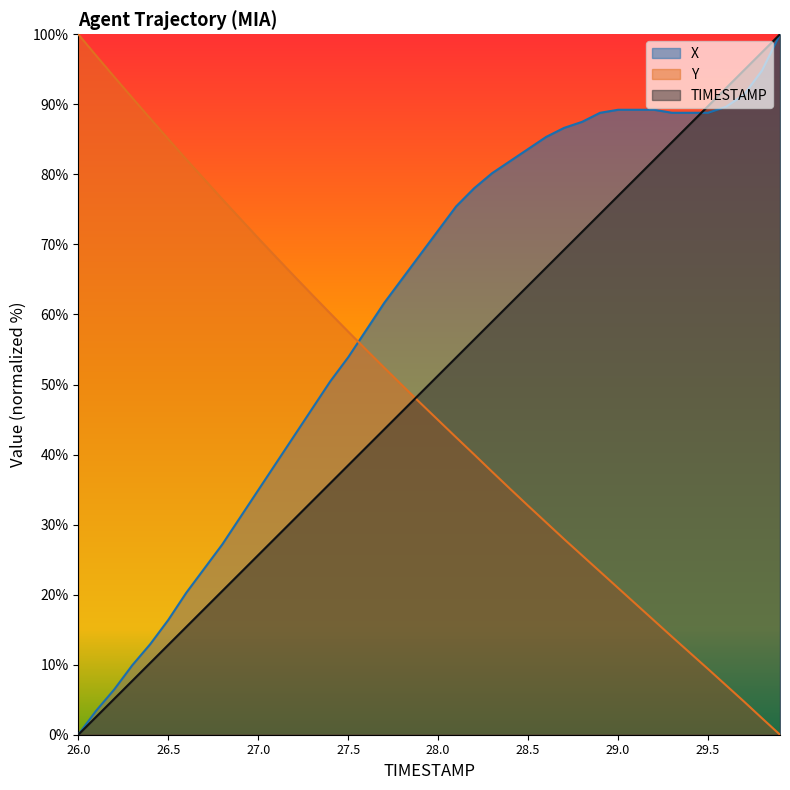

What is the average value of the TIMESTAMP series?

50.0